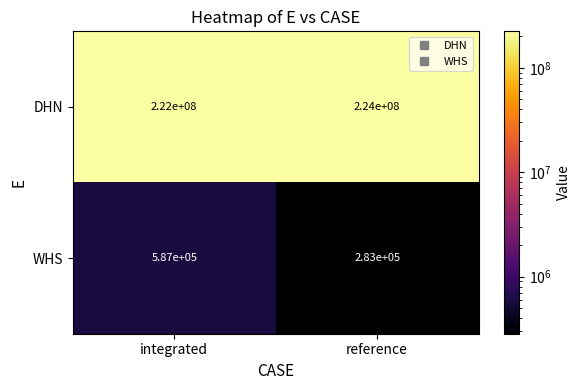

What is the approximate value of DHN at reference, to the nearest 10?

224000000